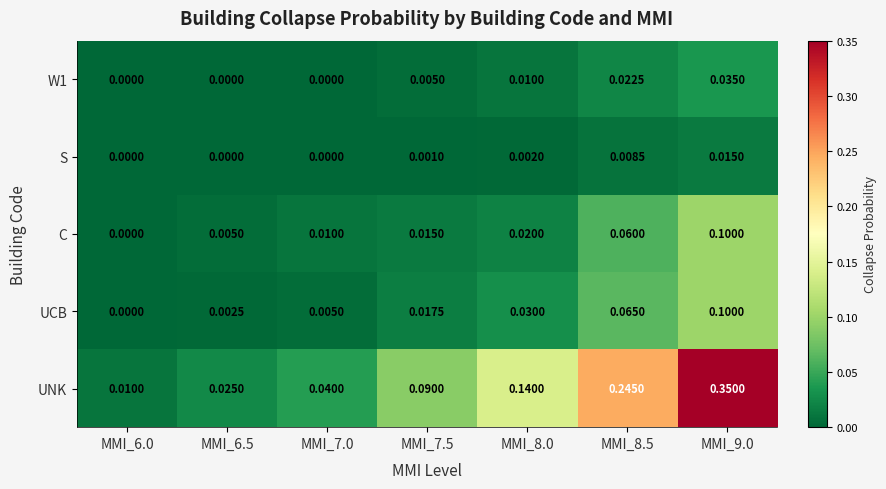

Which series has the largest range (max minus min)?

UNK